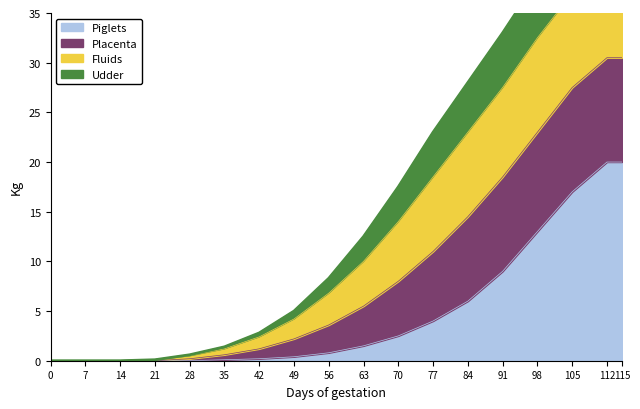

What is the maximum value shown in the chart?

46.5